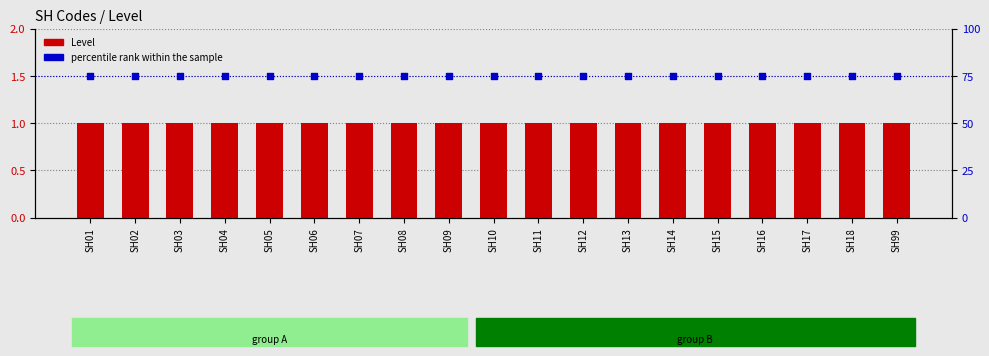

Is the value of percentile rank within the sample at SH12 greater than the value of Level at SH15?

Yes